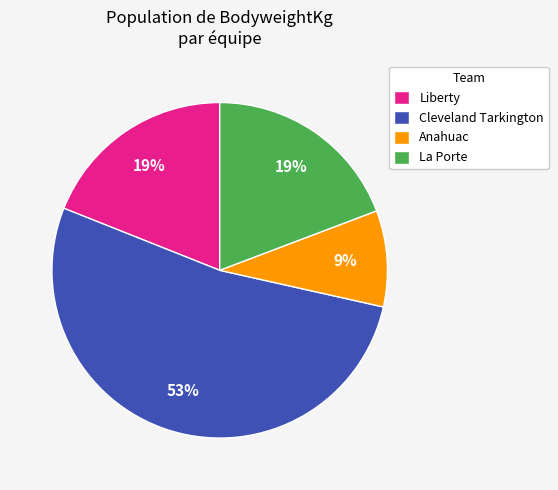

Combined, do La Porte and Liberty account for over 50%?

No